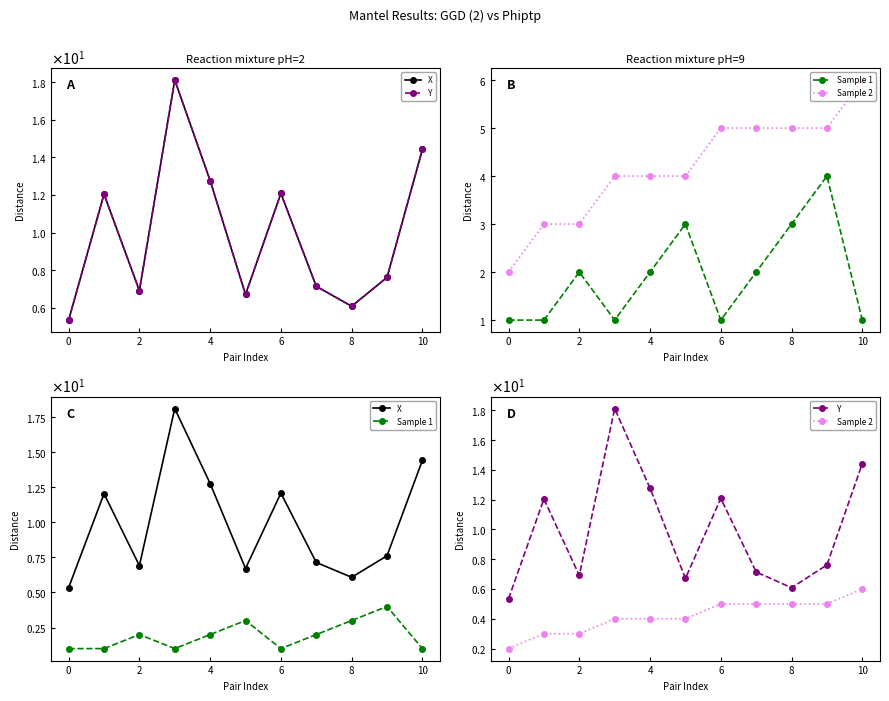

Reading left to right, list all the values displayed in this chart.

X: 5.3	12.0	6.9	18.1	12.8	6.7	12.1	7.1	6.1	7.6	14.4
Y: 5.3	12.0	6.9	18.1	12.8	6.7	12.1	7.1	6.1	7.6	14.4
Sample 1: 1.0	1.0	2.0	1.0	2.0	3.0	1.0	2.0	3.0	4.0	1.0
Sample 2: 2.0	3.0	3.0	4.0	4.0	4.0	5.0	5.0	5.0	5.0	6.0